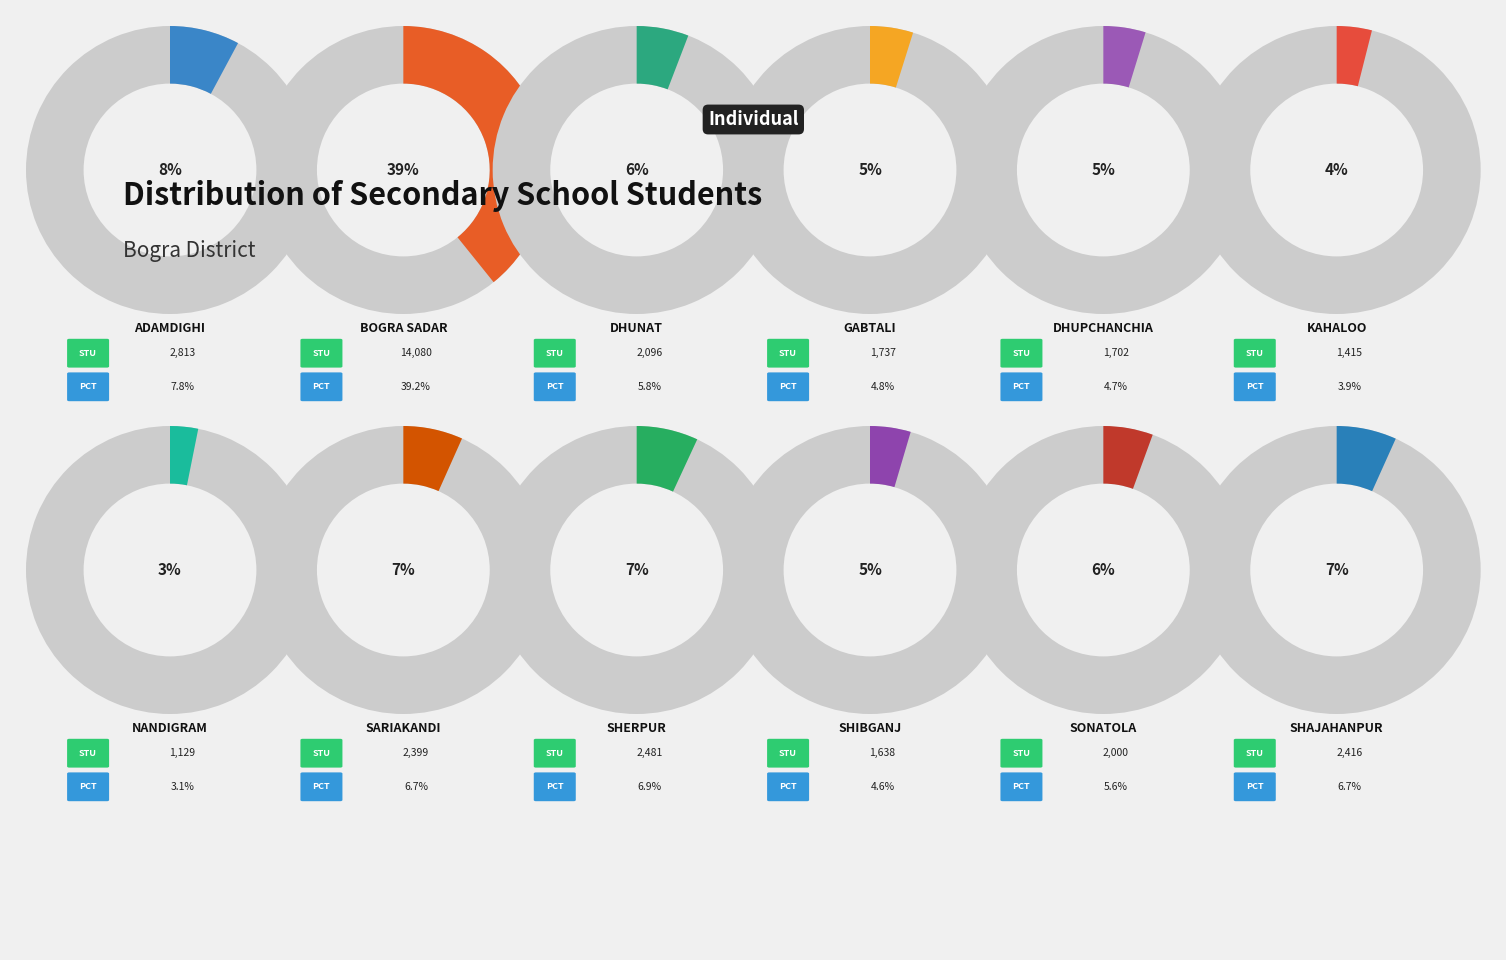

To the nearest percent, what is the difference between the largest and smallest slice percentages?

36%